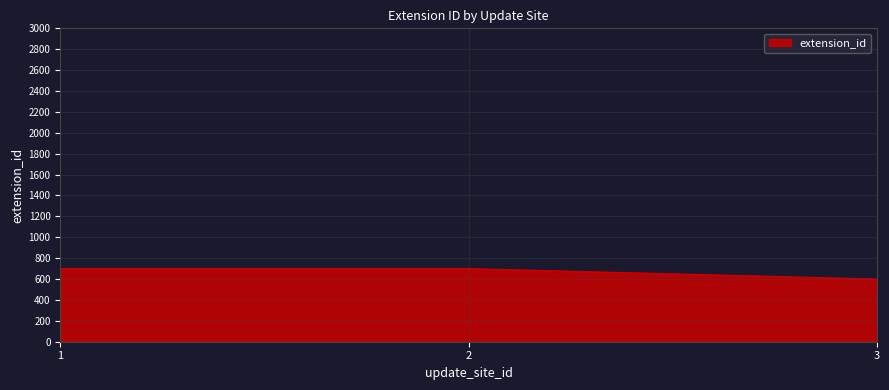

Reading left to right, what are all the values shown in this chart?

1=700	2=700	3=600